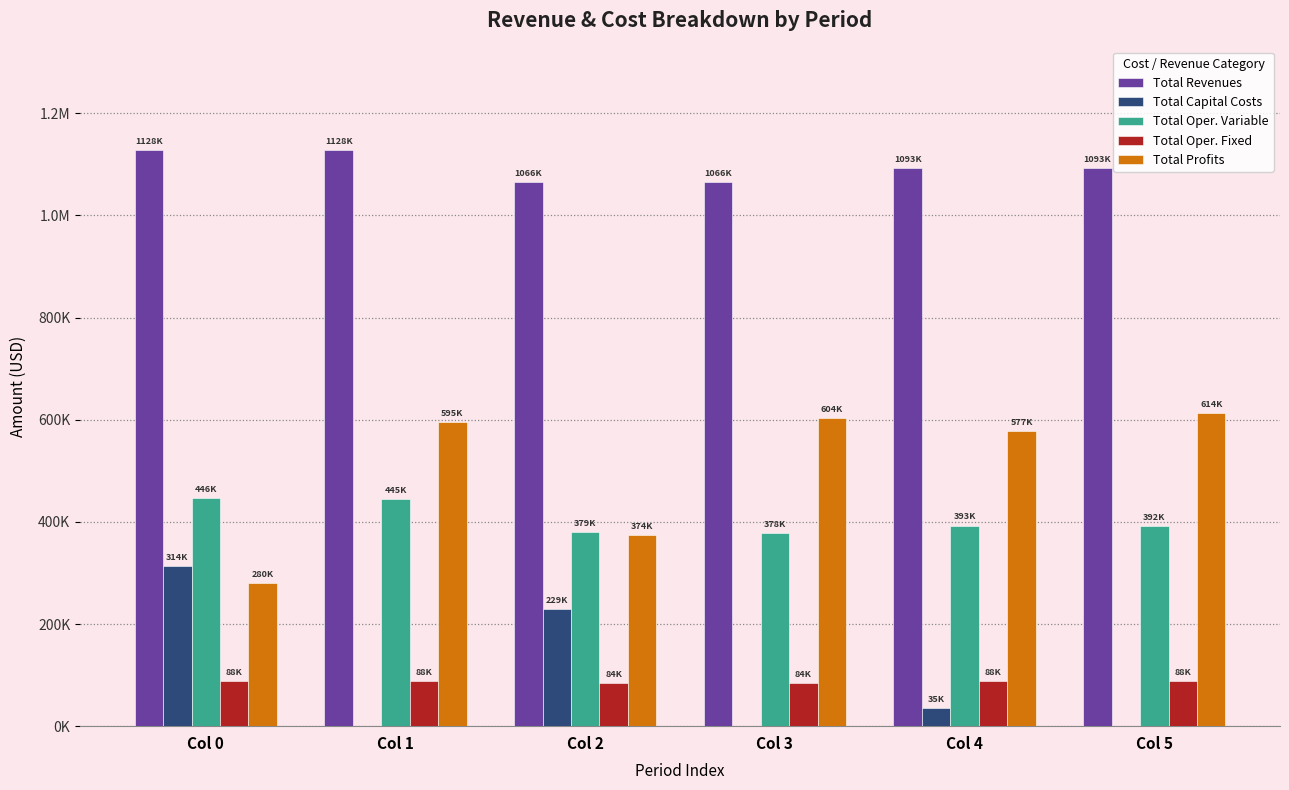

Rank the categories by Total Oper. Fixed value from highest to lowest.

Col 0, Col 1, Col 4, Col 5, Col 2, Col 3